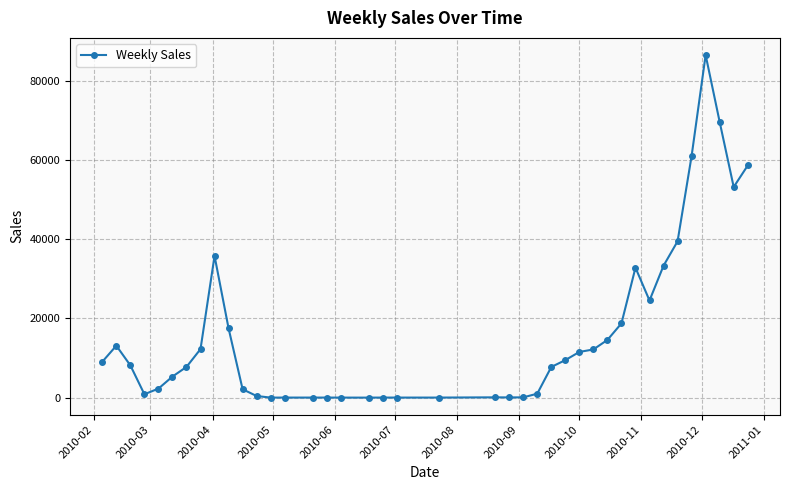

What is the maximum value shown in the chart?

86531.6